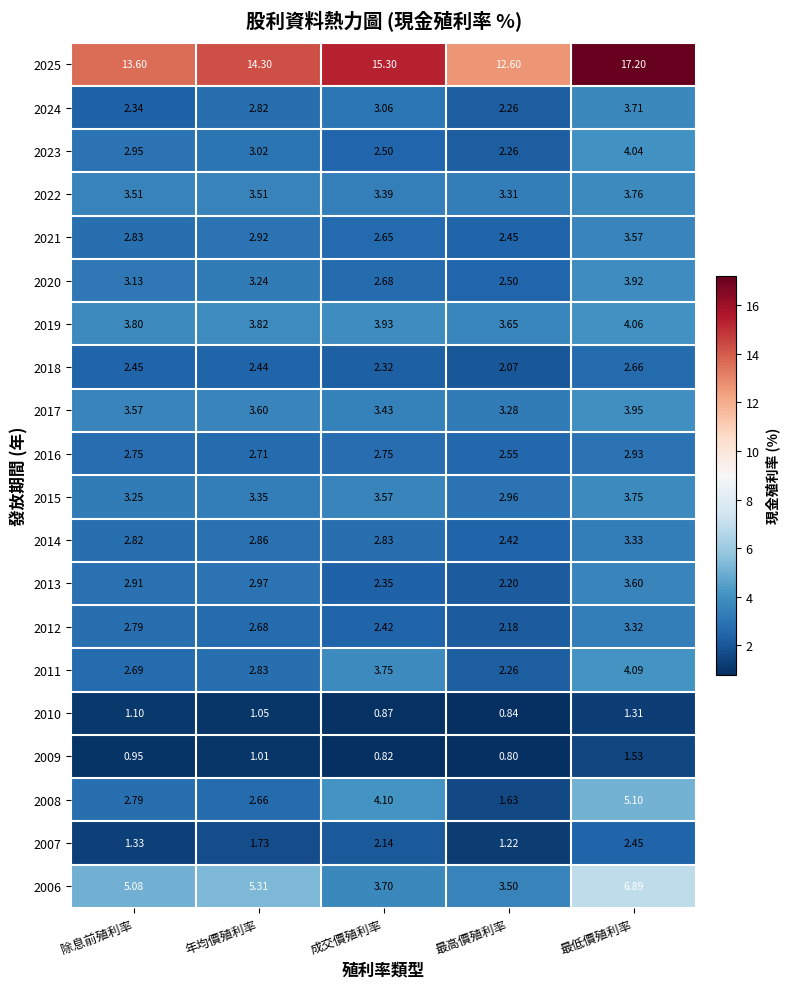

Which category has the highest value in the 2020 series?

最低價殖利率